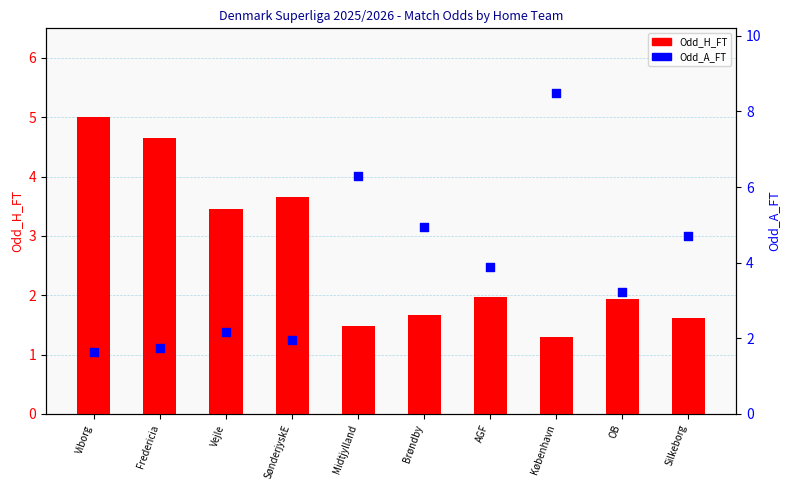

What are all the series names shown in the legend?

Odd_H_FT, Odd_A_FT